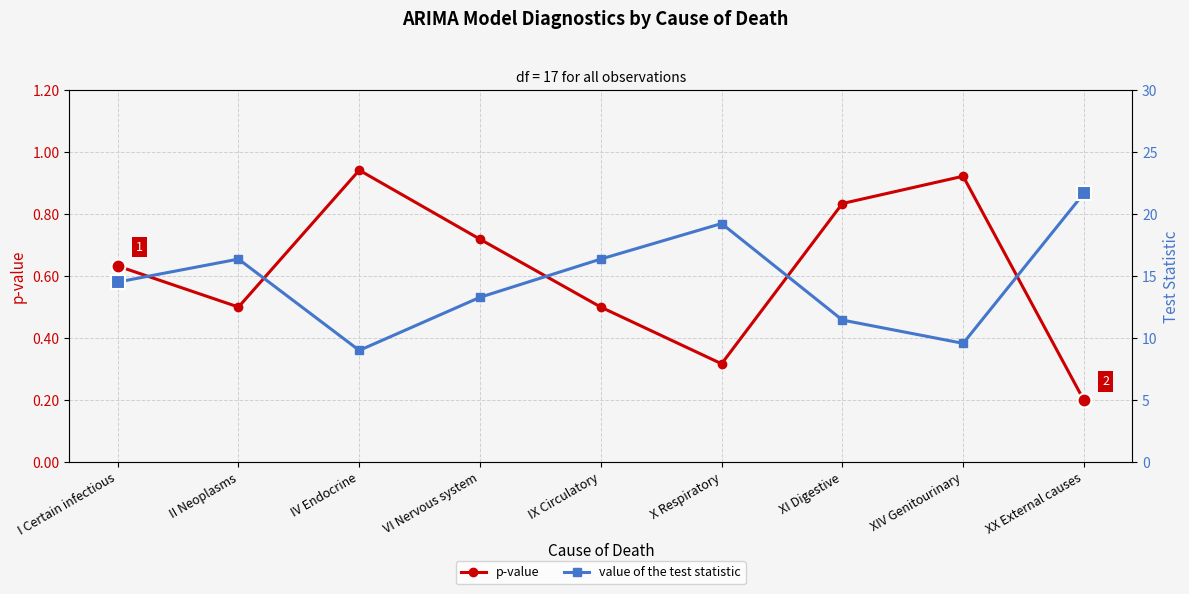

Where does the value of the test statistic series first go above 14?

I Certain infectious